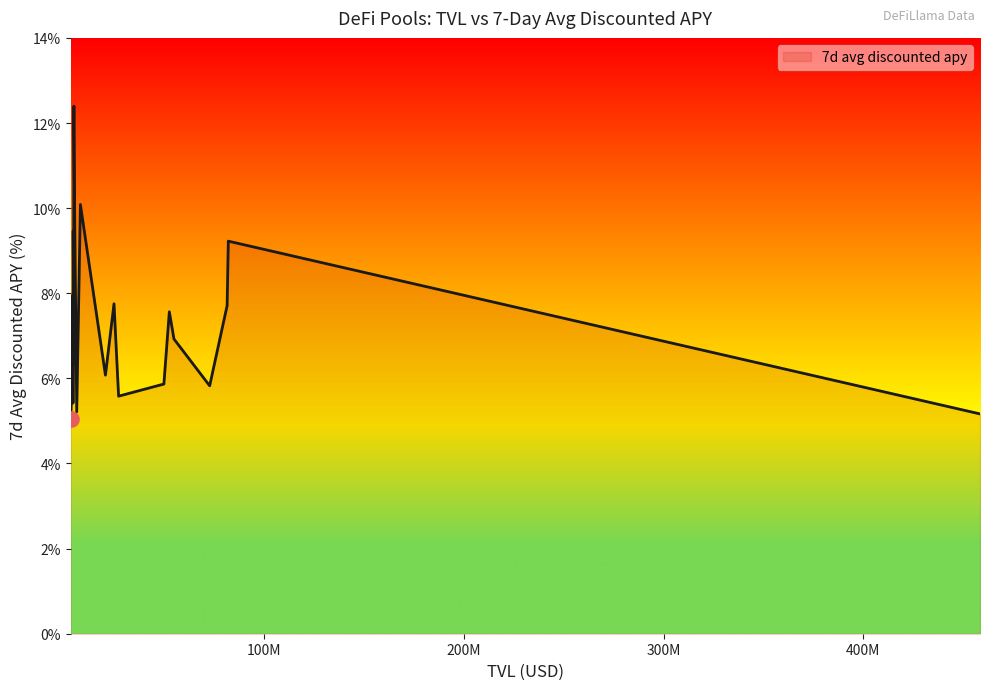

What is the difference between the maximum and minimum values?

7.3